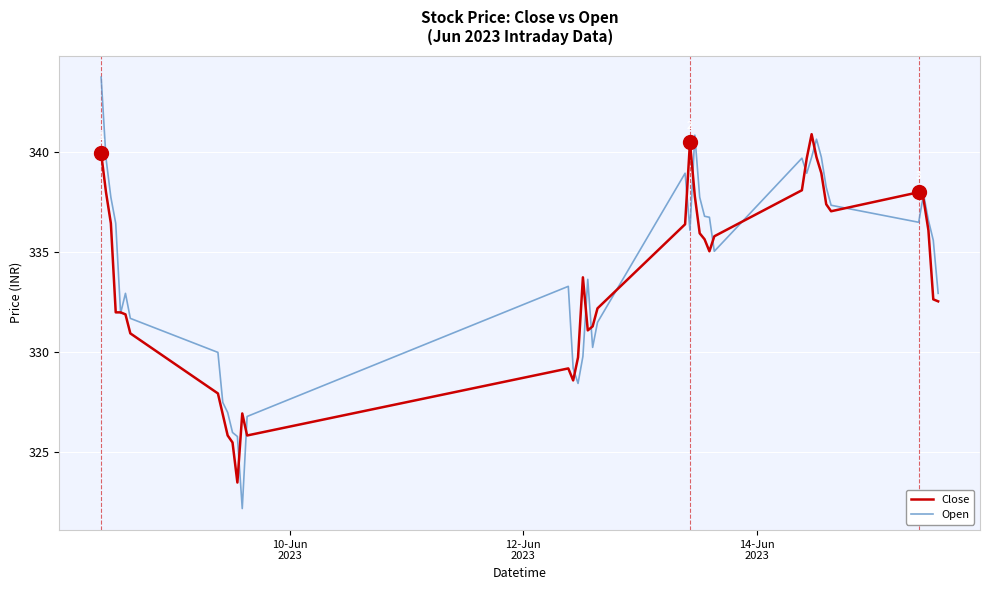

Which series has the largest range (max minus min)?

Open